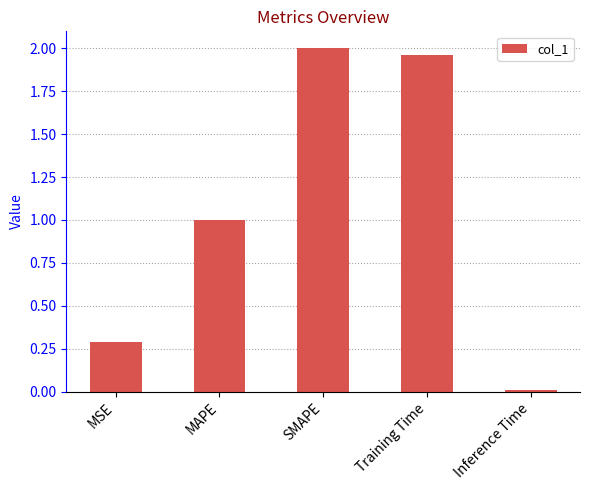

How many categories are shown in the chart?

5